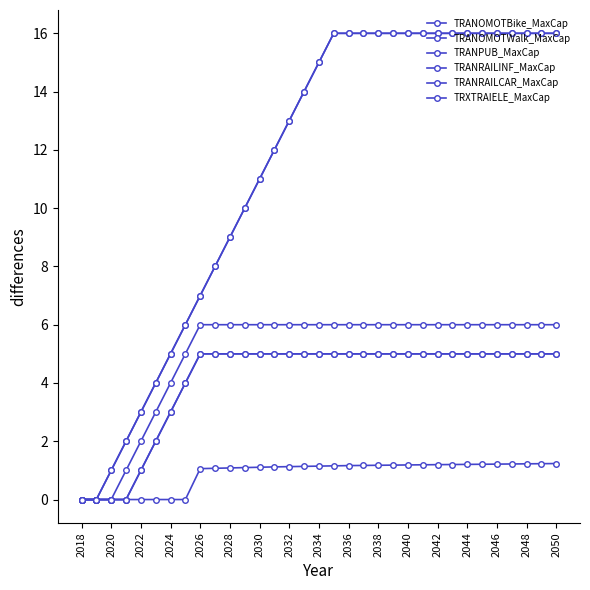

True or false: TRXTRAIELE_MaxCap has more than 0 interior local peaks.

False